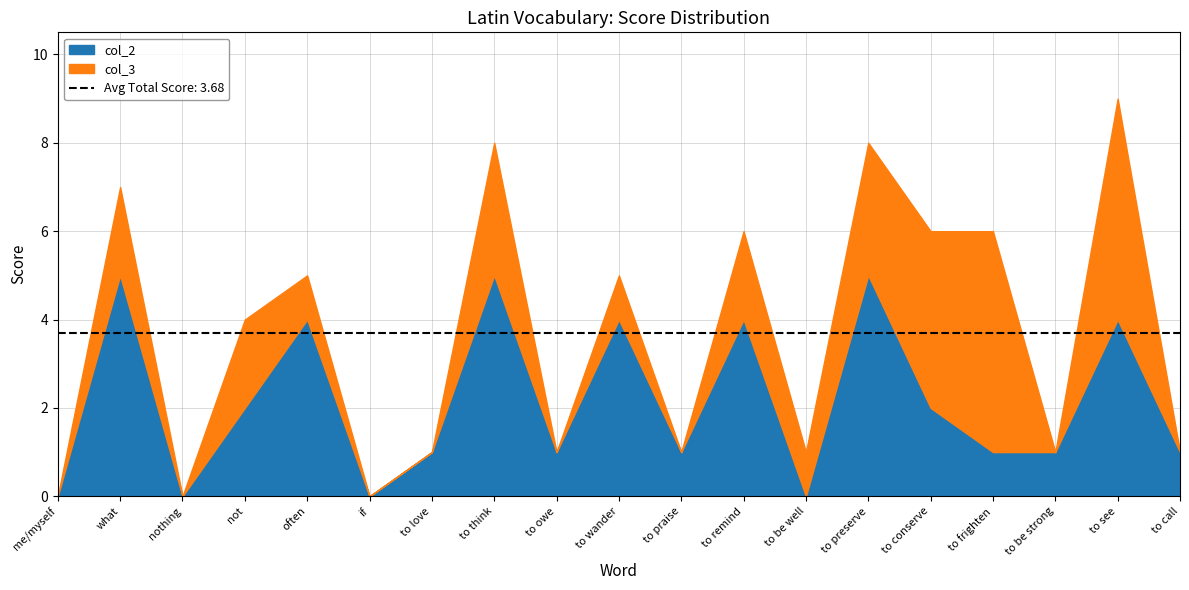

Which category has the lowest value in the col_2 series?

me/myself